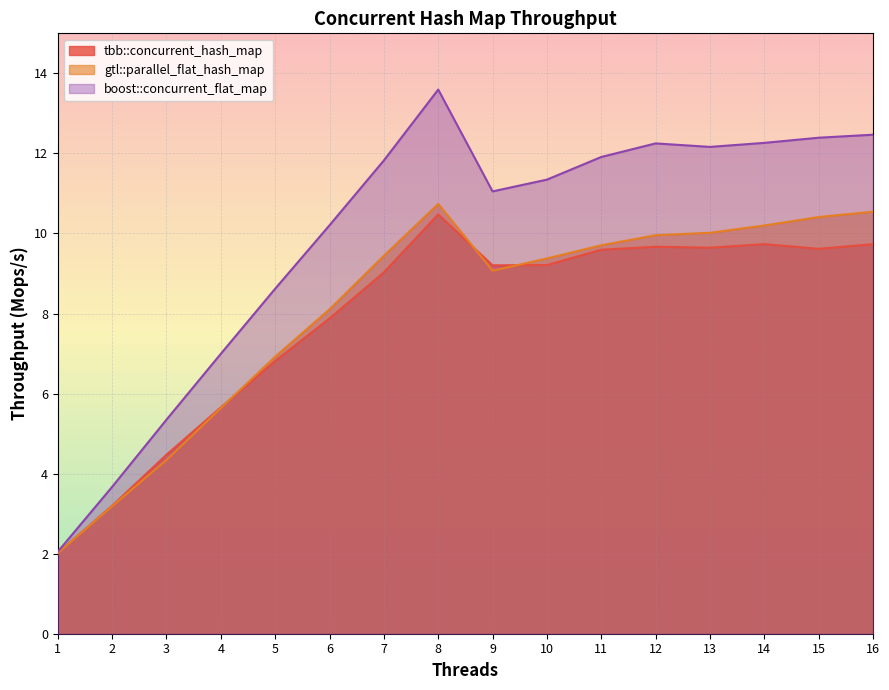

How many lines are shown in the chart?

3